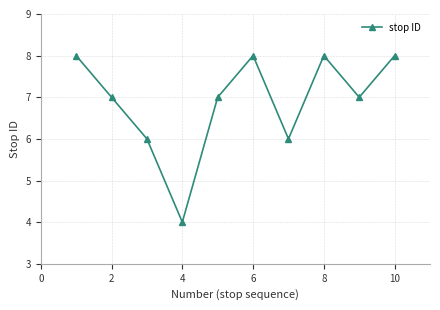

True or false: the data has more than 1 interior local peaks.

True